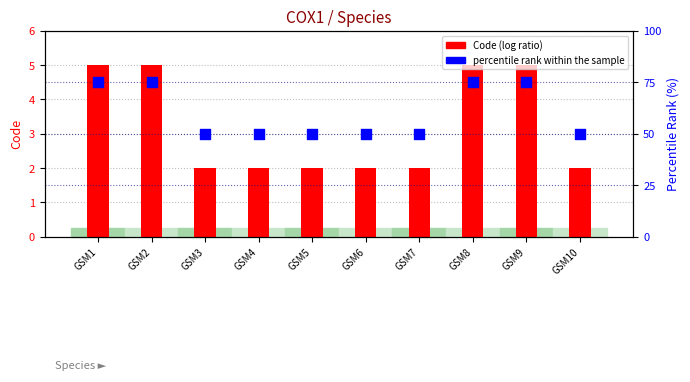

Is the value of Code (log ratio) at GSM6 greater than the value of percentile rank within the sample at GSM5?

No